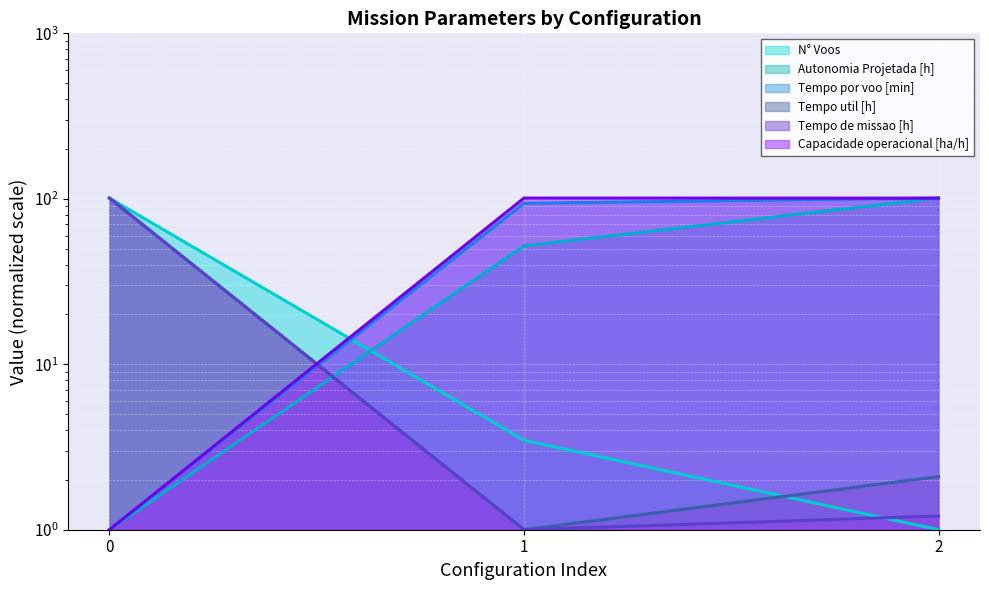

Does the chart display data point markers on the line(s)?

No